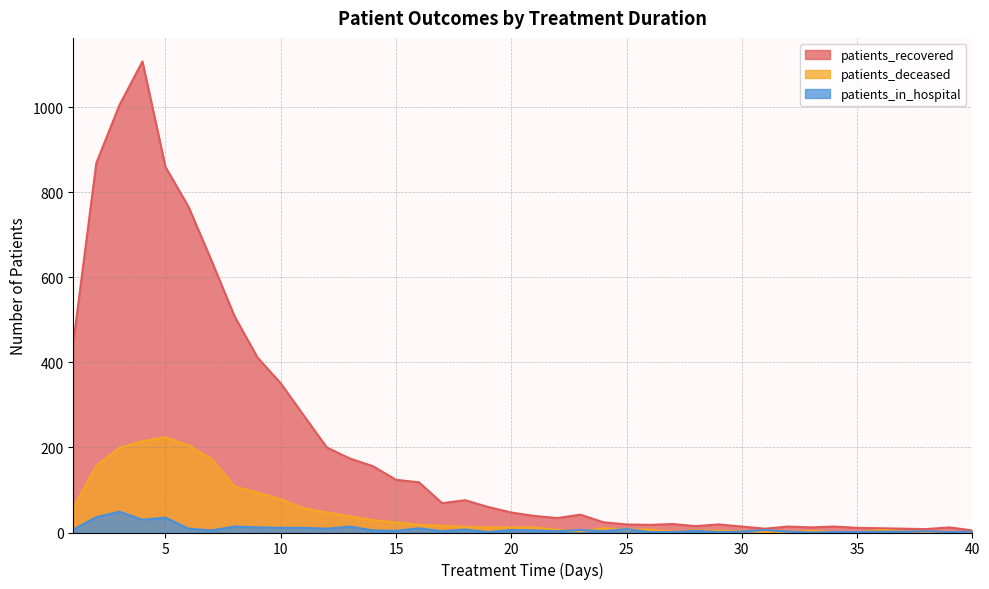

How many lines are shown in the chart?

3